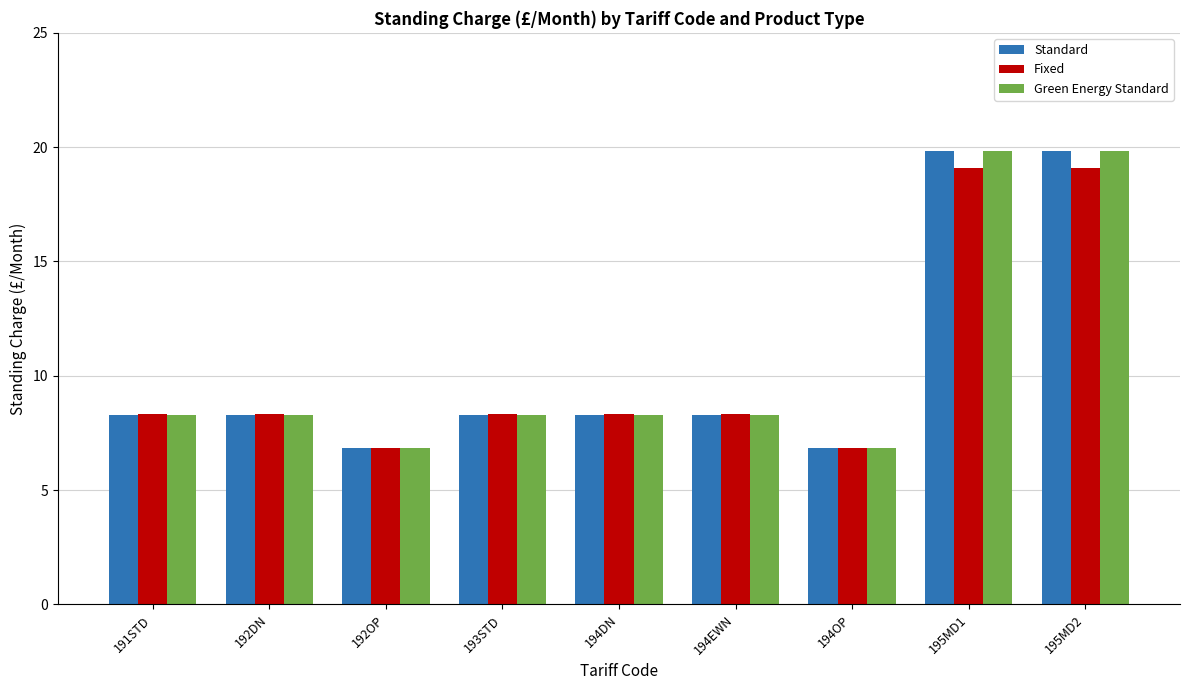

What are all the series names shown in the legend?

Standard, Fixed, Green Energy Standard